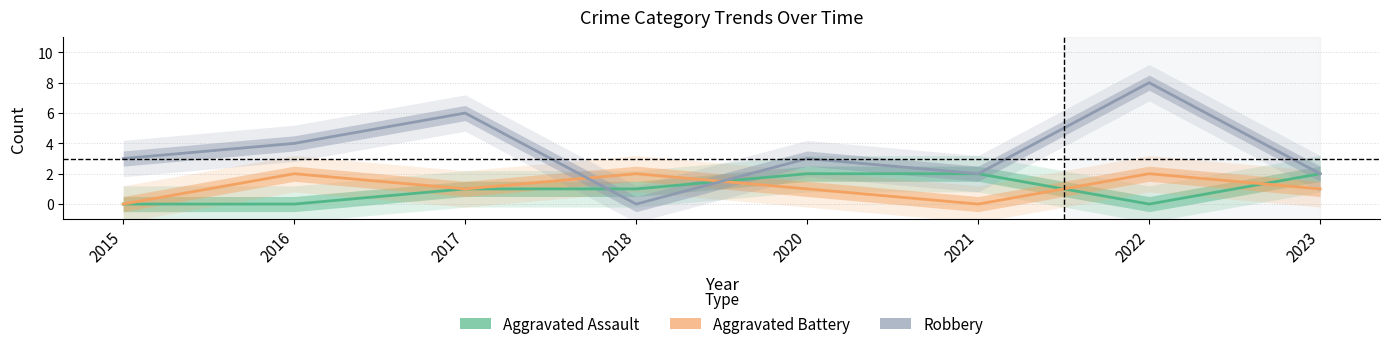

Read the Aggravated Assault value at 2018.

1